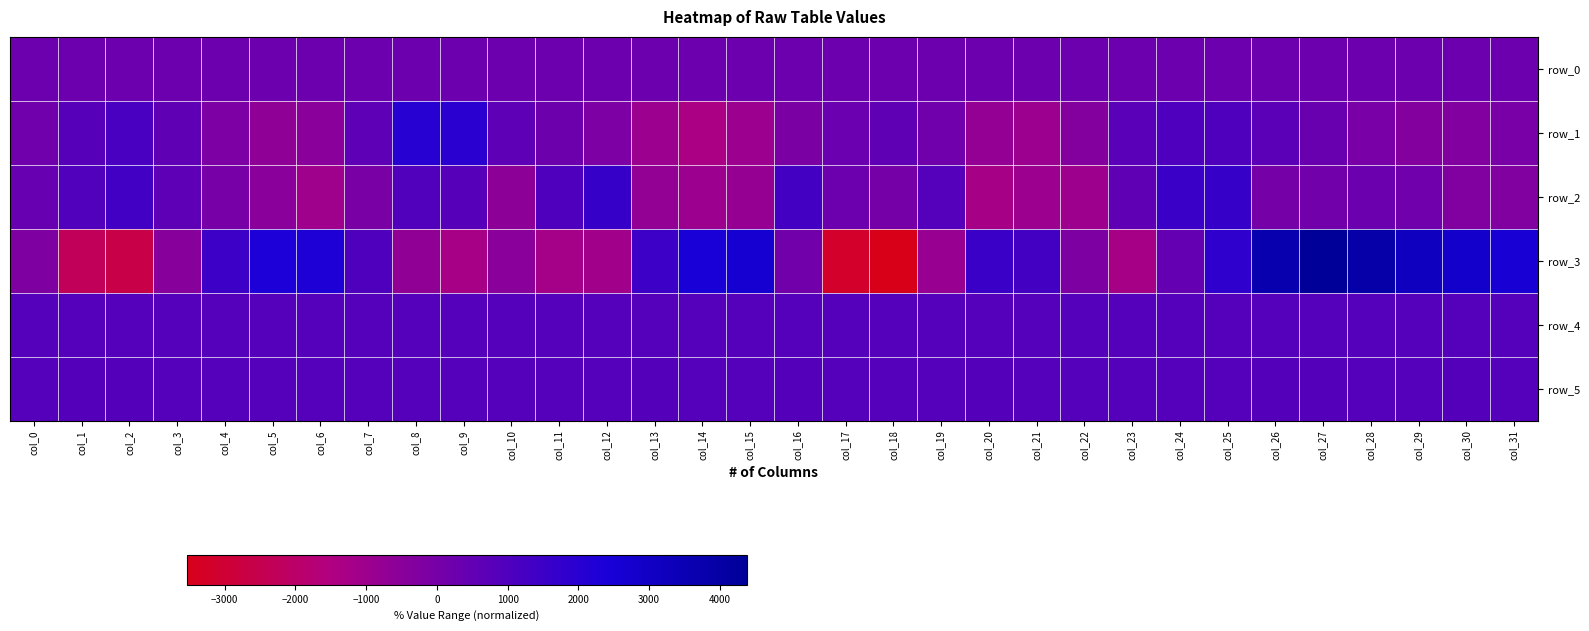

Reading right to left, list all the values displayed in this chart.

row_0: col_31=253.3	col_30=253.3	col_29=253.2	col_28=253.2	col_27=253.1	col_26=253.1	col_25=253.0	col_24=253.0	col_23=252.9	col_22=252.9	col_21=252.9	col_20=252.8	col_19=252.7	col_18=252.7	col_17=252.7	col_16=252.7	col_15=252.6	col_14=252.5	col_13=252.5	col_12=252.5	col_11=252.3	col_10=252.3	col_9=252.3	col_8=252.2	col_7=252.2	col_6=252.1	col_5=252.1	col_4=252.1	col_3=252.0	col_2=251.9	col_1=251.9	col_0=251.9
row_1: col_31=-47.0	col_30=-312.0	col_29=-328.0	col_28=-45.0	col_27=354.0	col_26=684.0	col_25=992.0	col_24=1036.0	col_23=743.0	col_22=-355.0	col_21=-937.0	col_20=-767.0	col_19=200.0	col_18=589.0	col_17=304.0	col_16=-120.0	col_15=-948.0	col_14=-1360.0	col_13=-976.0	col_12=-135.0	col_11=220.0	col_10=638.0	col_9=1979.0	col_8=2060.0	col_7=614.0	col_6=-495.0	col_5=-646.0	col_4=-162.0	col_3=577.0	col_2=1159.0	col_1=812.0	col_0=181.0
row_2: col_31=-284.0	col_30=-280.0	col_29=158.0	col_28=273.0	col_27=144.0	col_26=26.0	col_25=1602.0	col_24=1567.0	col_23=570.0	col_22=-1001.0	col_21=-981.0	col_20=-1235.0	col_19=829.0	col_18=-2.0	col_17=254.0	col_16=1318.0	col_15=-783.0	col_14=-961.0	col_13=-723.0	col_12=1619.0	col_11=1002.0	col_10=-588.0	col_9=797.0	col_8=959.0	col_7=-85.0	col_6=-1037.0	col_5=-495.0	col_4=-11.0	col_3=631.0	col_2=1364.0	col_1=966.0	col_0=374.0
row_3: col_31=2508.0	col_30=2828.0	col_29=3201.0	col_28=3903.0	col_27=4384.0	col_26=3686.0	col_25=1818.0	col_24=439.0	col_23=-1234.0	col_22=-170.0	col_21=1316.0	col_20=1525.0	col_19=-869.0	col_18=-3534.0	col_17=-3167.0	col_16=119.0	col_15=2651.0	col_14=2490.0	col_13=1482.0	col_12=-1114.0	col_11=-1214.0	col_10=-505.0	col_9=-1255.0	col_8=-704.0	col_7=994.0	col_6=2259.0	col_5=2312.0	col_4=1489.0	col_3=-470.0	col_2=-2611.0	col_1=-2282.0	col_0=-248.0
row_4: col_31=852.0	col_30=855.0	col_29=853.0	col_28=854.0	col_27=843.0	col_26=851.0	col_25=855.0	col_24=847.0	col_23=844.0	col_22=846.0	col_21=852.0	col_20=850.0	col_19=847.0	col_18=849.0	col_17=849.0	col_16=845.0	col_15=849.0	col_14=851.0	col_13=850.0	col_12=851.0	col_11=844.0	col_10=850.0	col_9=845.0	col_8=846.0	col_7=844.0	col_6=851.0	col_5=847.0	col_4=850.0	col_3=850.0	col_2=856.0	col_1=851.0	col_0=848.0
row_5: col_31=858.0	col_30=859.0	col_29=858.0	col_28=856.0	col_27=860.0	col_26=861.0	col_25=858.0	col_24=854.0	col_23=852.0	col_22=856.0	col_21=853.0	col_20=860.0	col_19=851.0	col_18=857.0	col_17=854.0	col_16=859.0	col_15=857.0	col_14=858.0	col_13=861.0	col_12=854.0	col_11=856.0	col_10=854.0	col_9=855.0	col_8=854.0	col_7=858.0	col_6=854.0	col_5=857.0	col_4=858.0	col_3=853.0	col_2=860.0	col_1=859.0	col_0=854.0